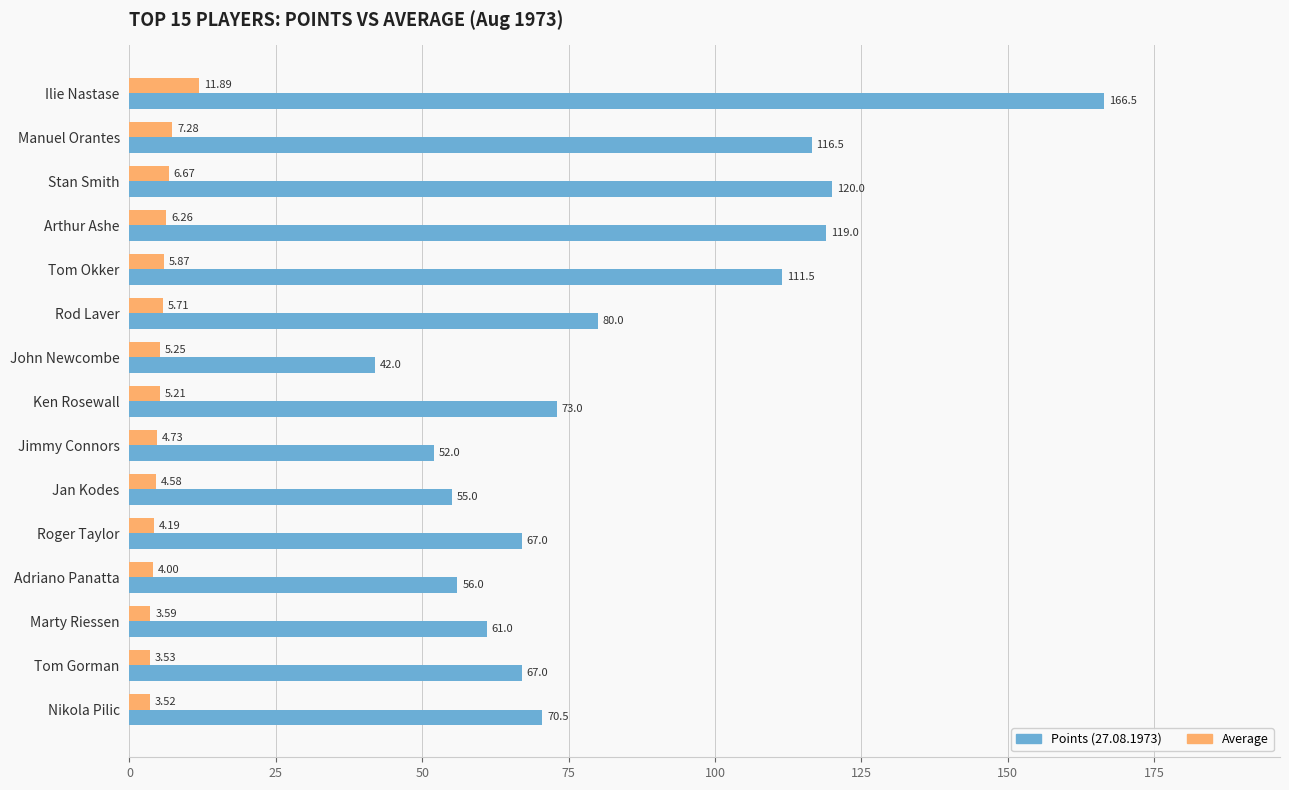

What is the difference between the highest and lowest values at Marty Riessen?

57.4